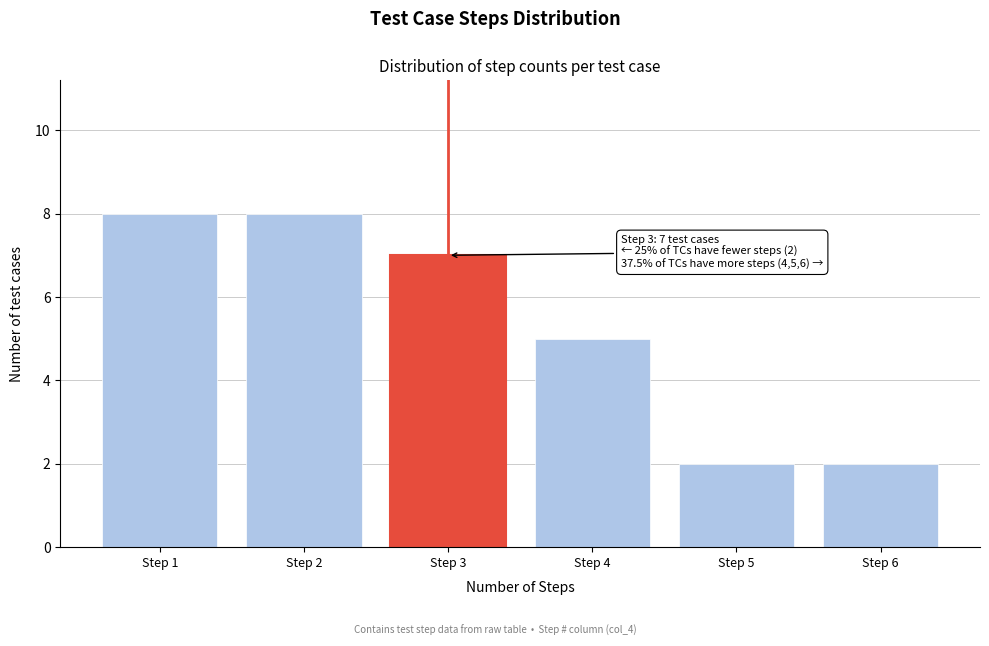

Reading right to left, extract all data points from this chart.

Step 6=2	Step 5=2	Step 4=5	Step 3=7	Step 2=8	Step 1=8